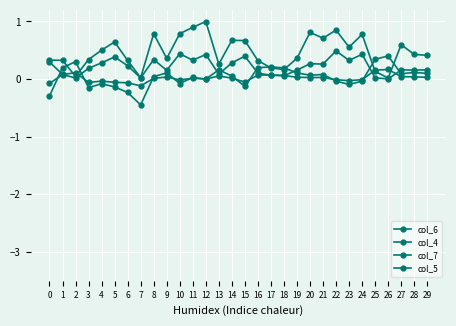

How many lines are shown in the chart?

4